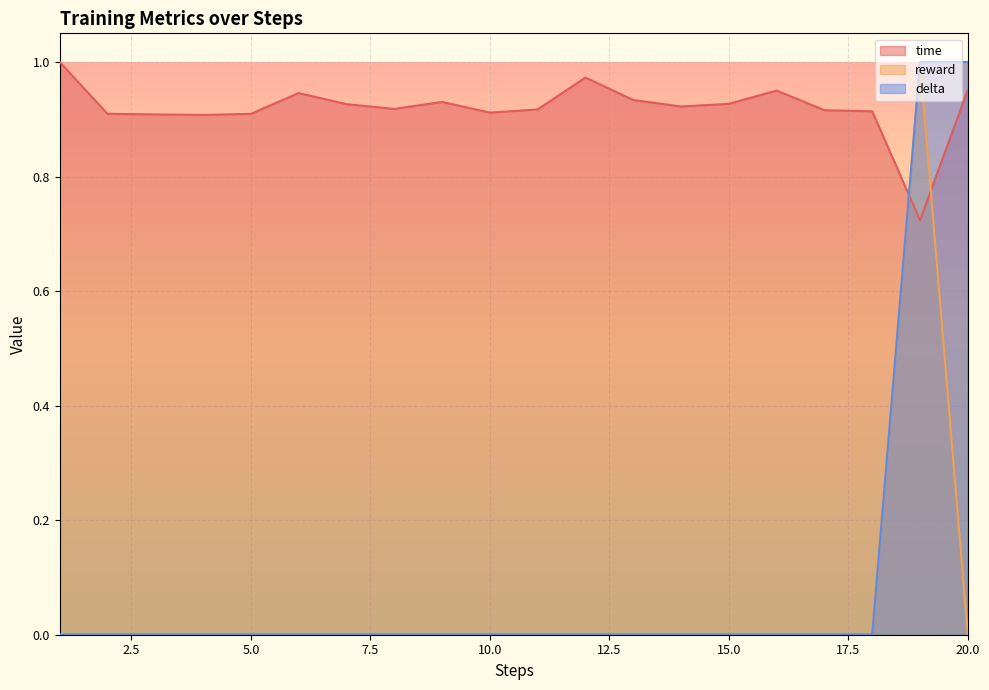

True or false: delta has a value of 0.0 at 1.

False